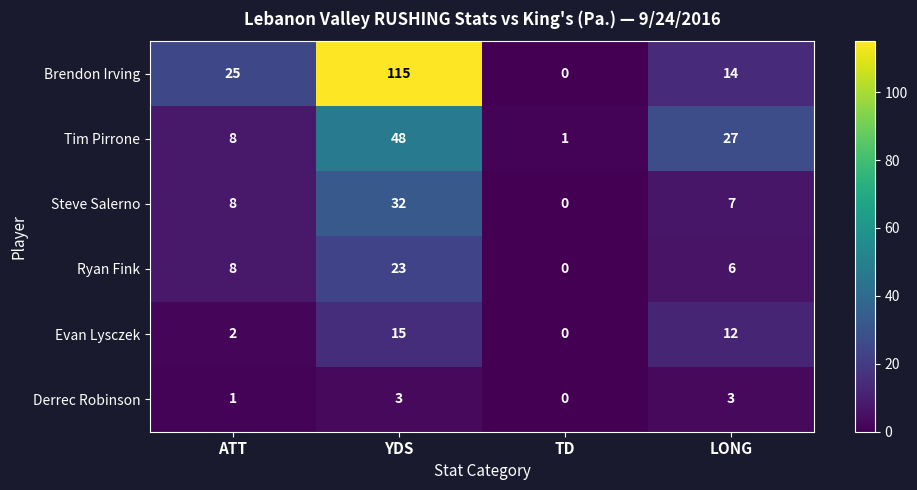

The value of Brendon Irving at TD is -48. True or false?

False